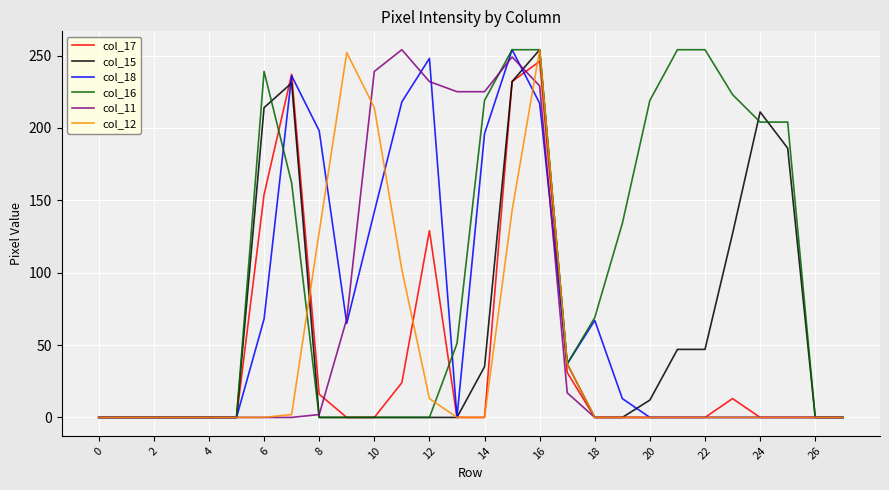

What are all the series names shown in the legend?

col_17, col_15, col_18, col_16, col_11, col_12